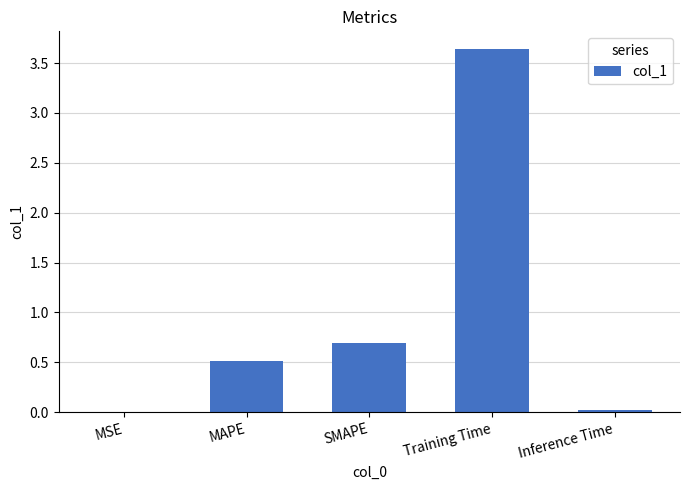

Which has a higher value, SMAPE or MSE?

SMAPE